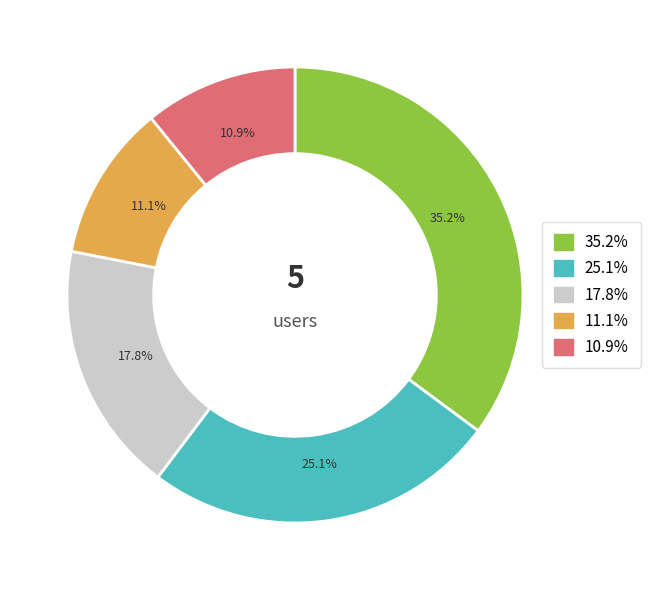

Is there any slice that represents more than half of the pie?

No